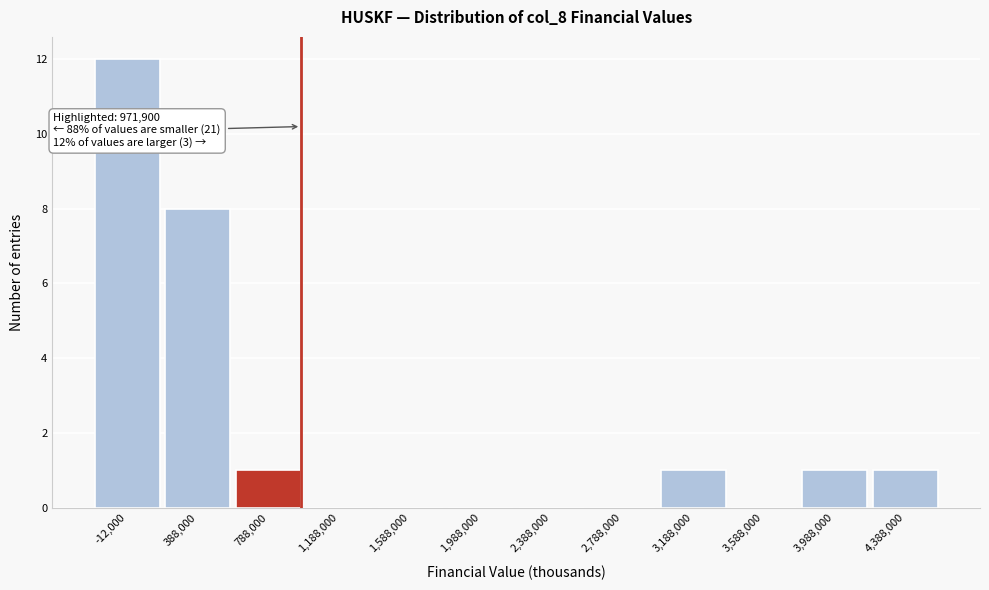

Over which range of the x-axis is the bar tallest?

-200000 to 200000